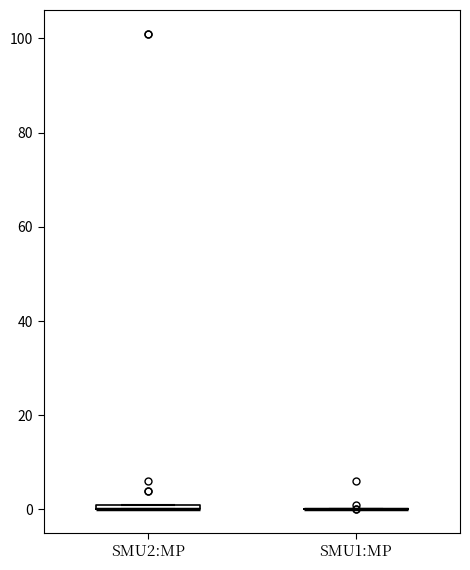

Where is the lower edge of the box for SMU2:MP on the y-axis? The values are not printed on the chart, so give them approximately, as read against the axis.

0